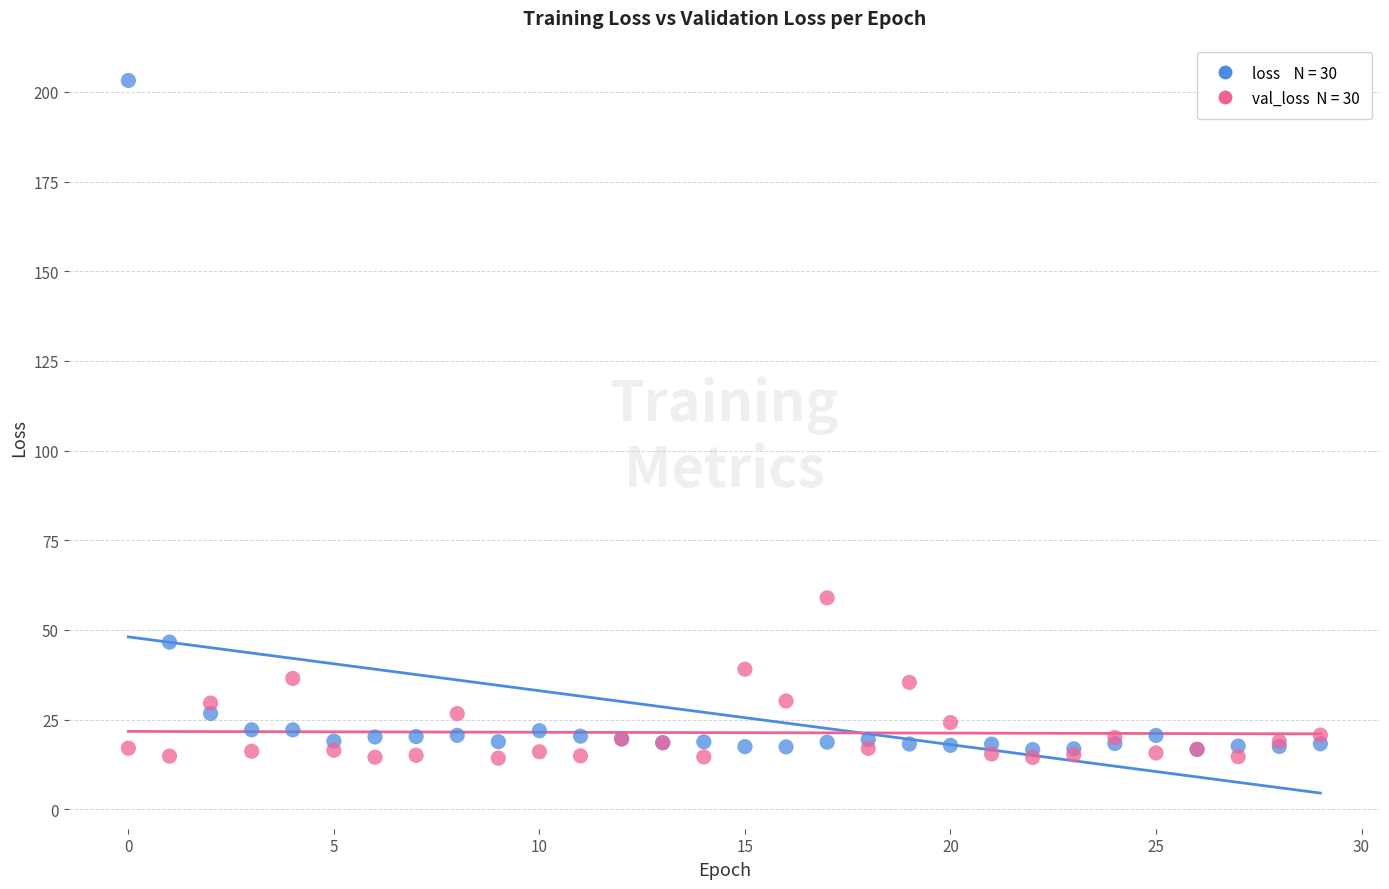

Across all series, what Y value is closest to 108?

58.9